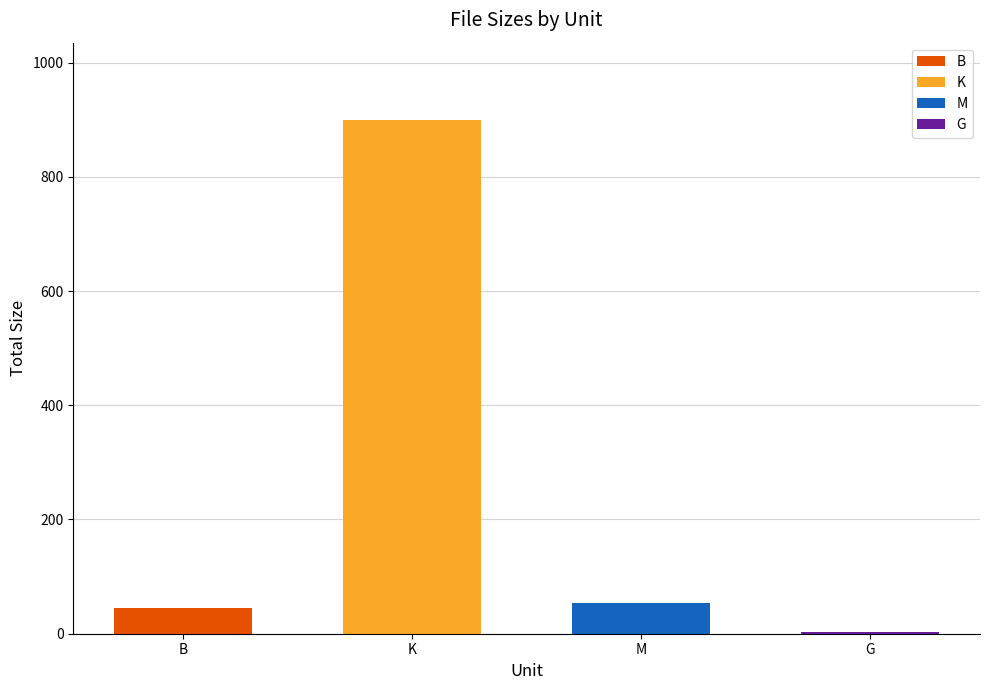

What is the change in value from M to G?

-50.4